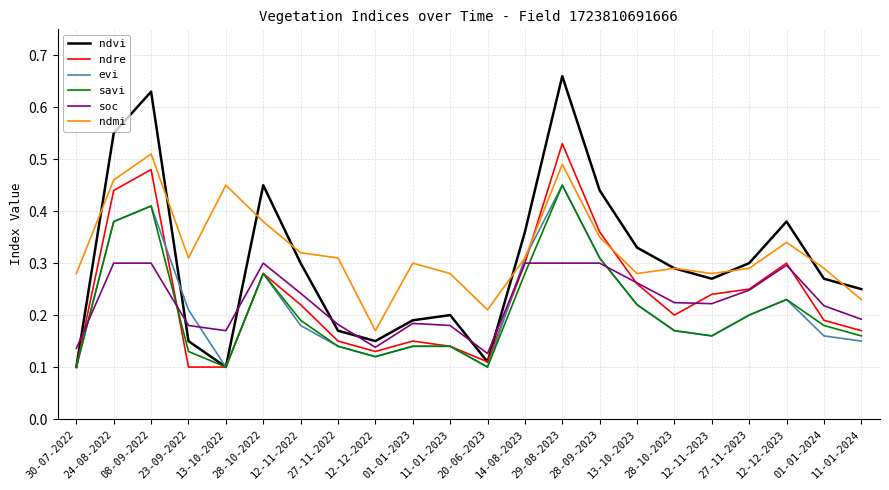

What position from the left is 13-10-2022?

5